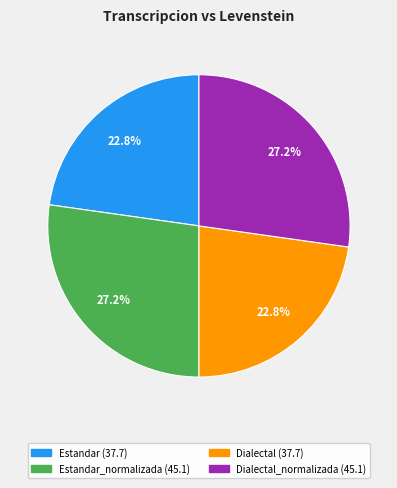

Does any single category account for the majority?

No